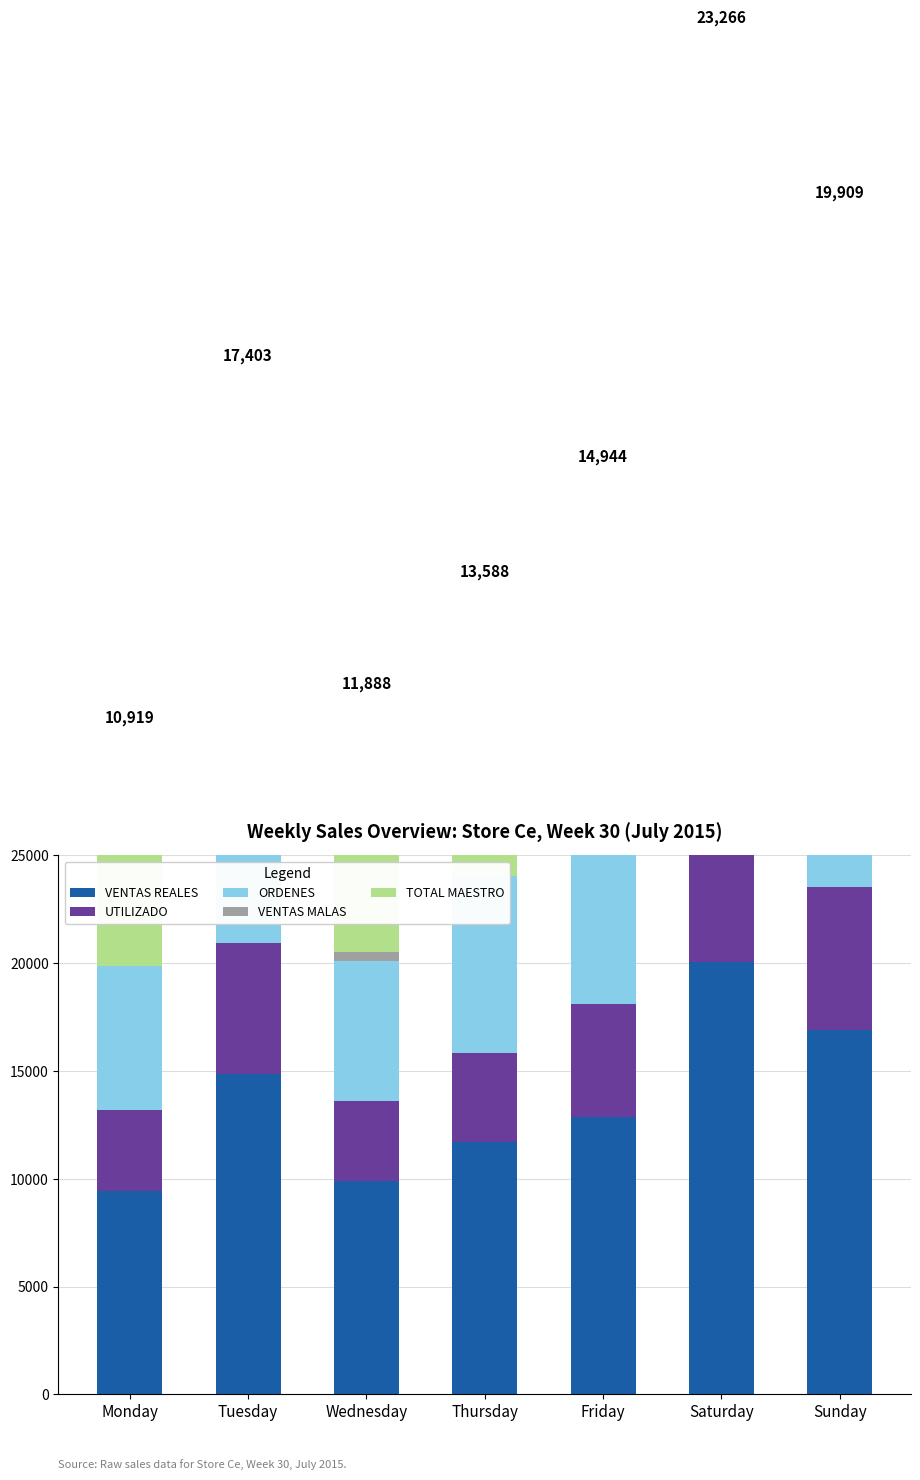

What is the value of the ORDENES bar at the 1st from the left?

6700.0